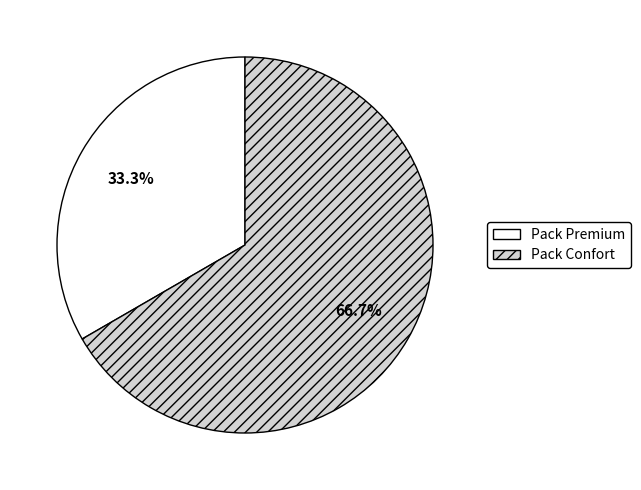

Between Pack Confort and Pack Premium, which is larger?

Pack Confort